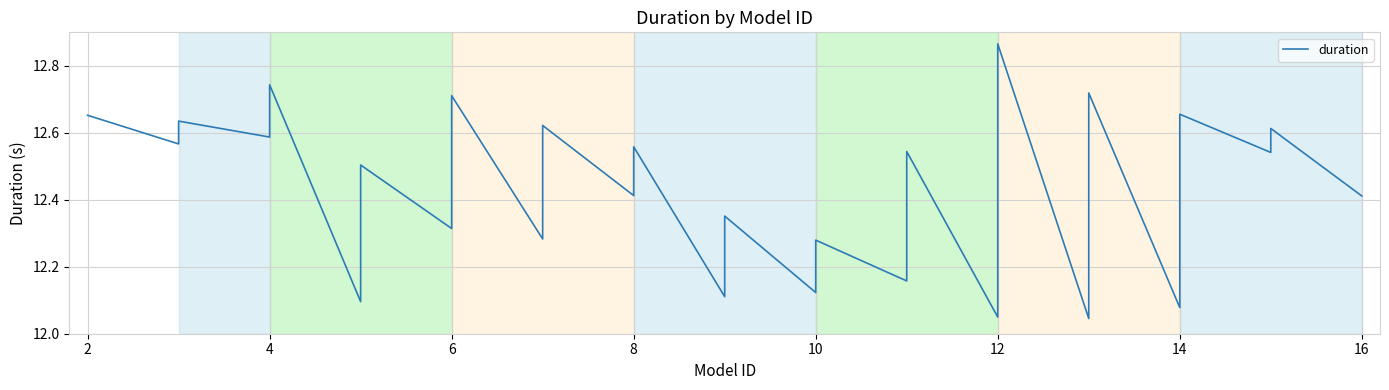

At which category does the data reach its first local peak?

4